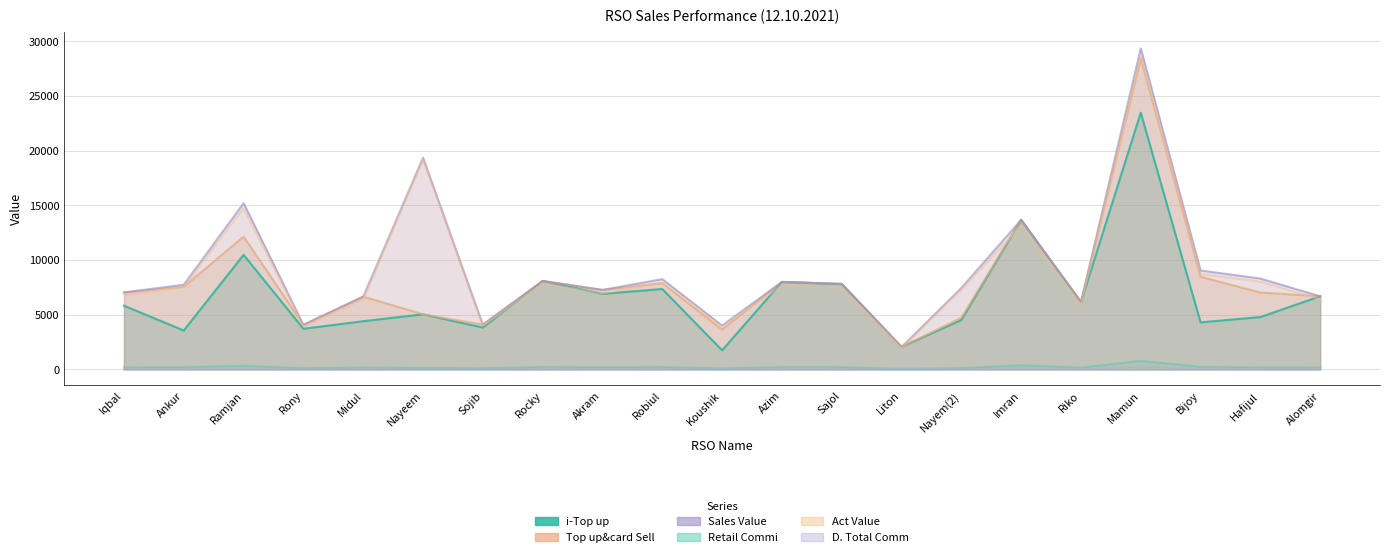

List the labels in order of Act Value value, largest first.

Mamun, Nayeem, Ramjan, Imran, Bijoy, Hafijul, Robiul, Rocky, Azim, Ankur, Sajol, Nayem(2), Akram, Iqbal, Midul, Alomgir, Riko, Sojib, Rony, Koushik, Liton